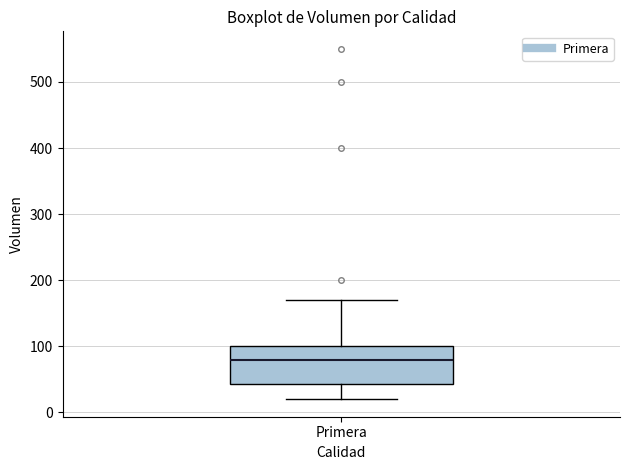

Where is the lower edge of the box for Primera on the y-axis? The values are not printed on the chart, so give them approximately, as read against the axis.

40